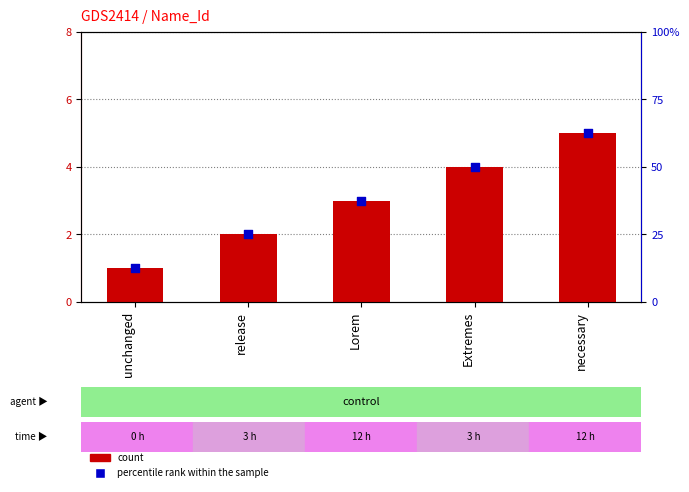

Which series reaches the minimum Y coordinate?

count